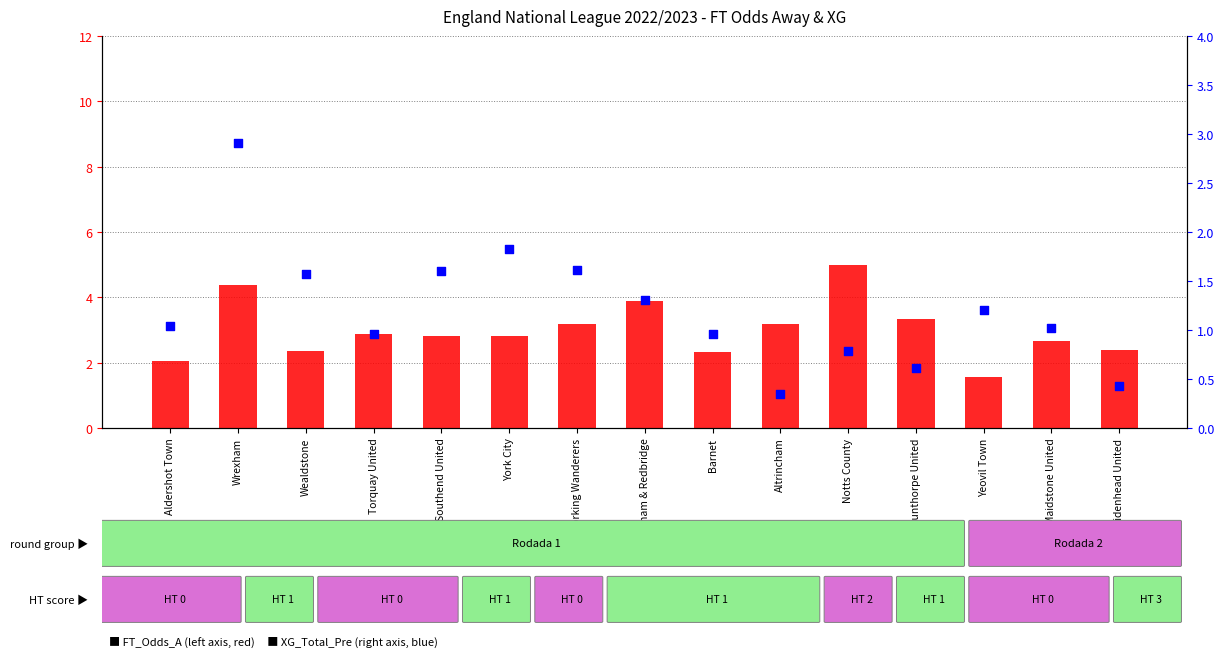

What are all the series names shown in the legend?

FT_Odds_A, XG_Total_Pre